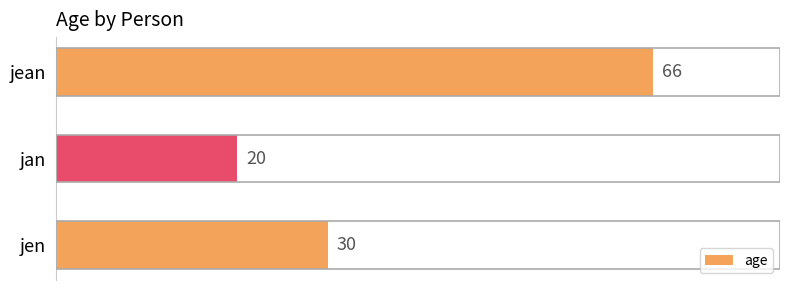

Which has a higher value, jen or jean?

jean